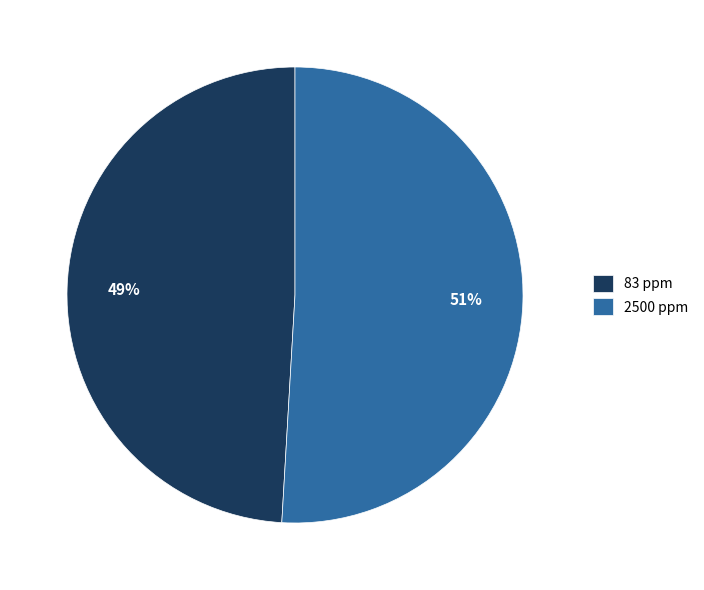

Does 83 ppm account for over 50% of the chart?

No